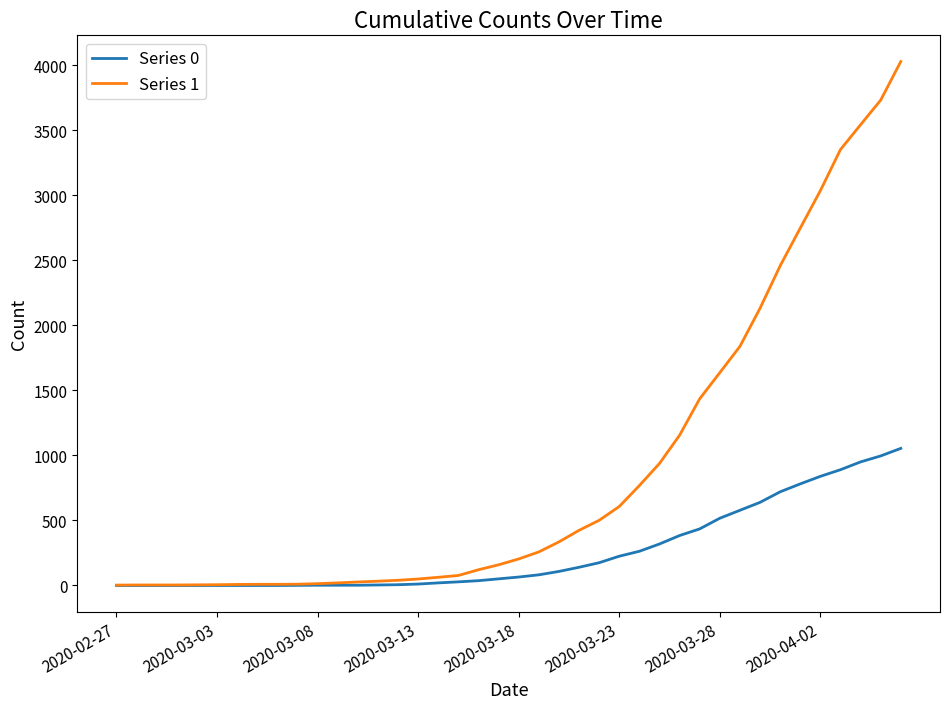

List the series in order of their overall mean, lowest first.

Series 0, Series 1